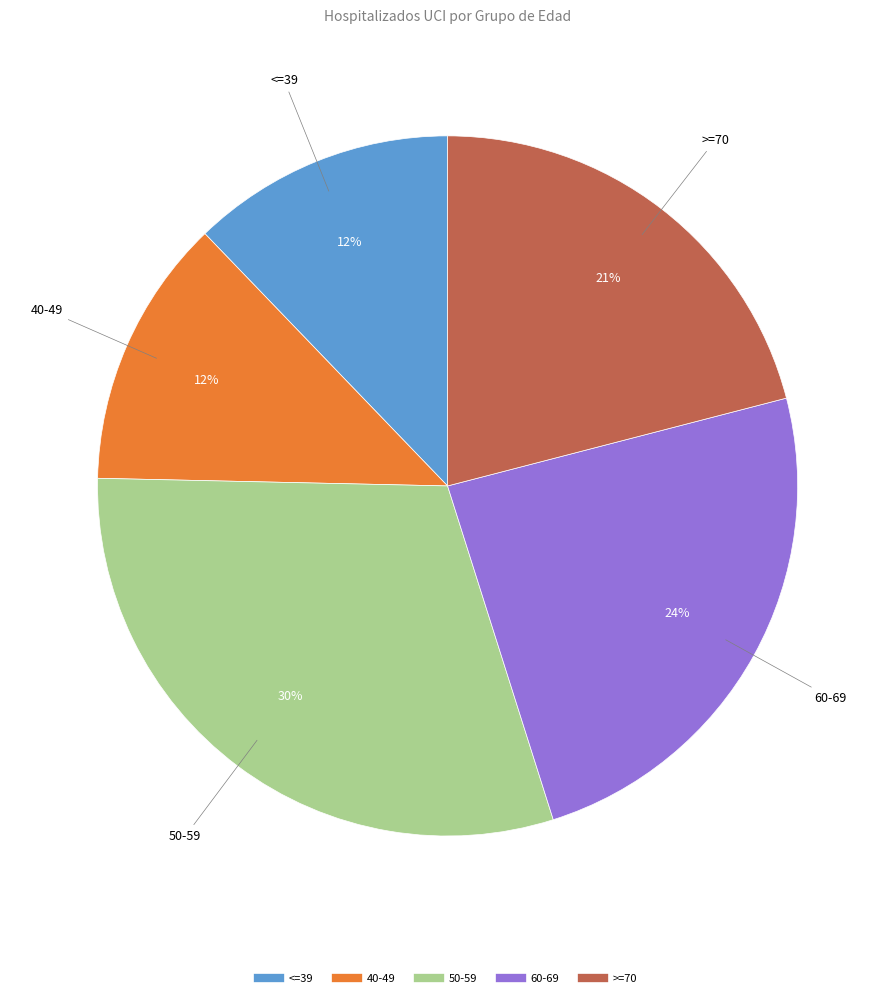

Does any single category account for the majority?

No